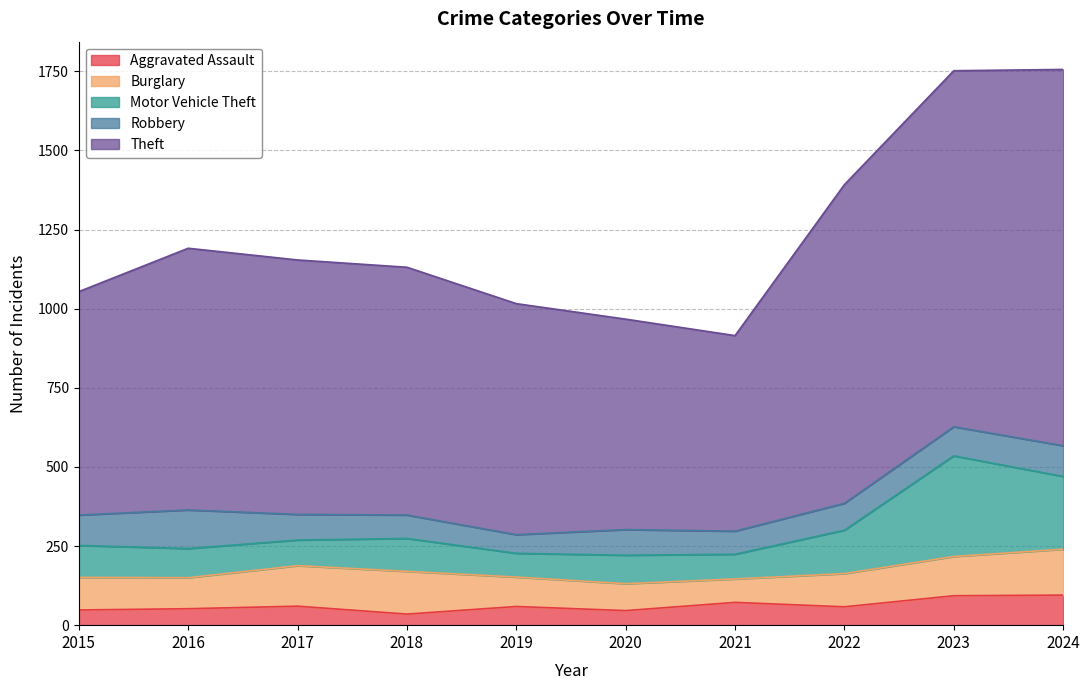

True or false: Aggravated Assault has a value of 60 at 2017.

True